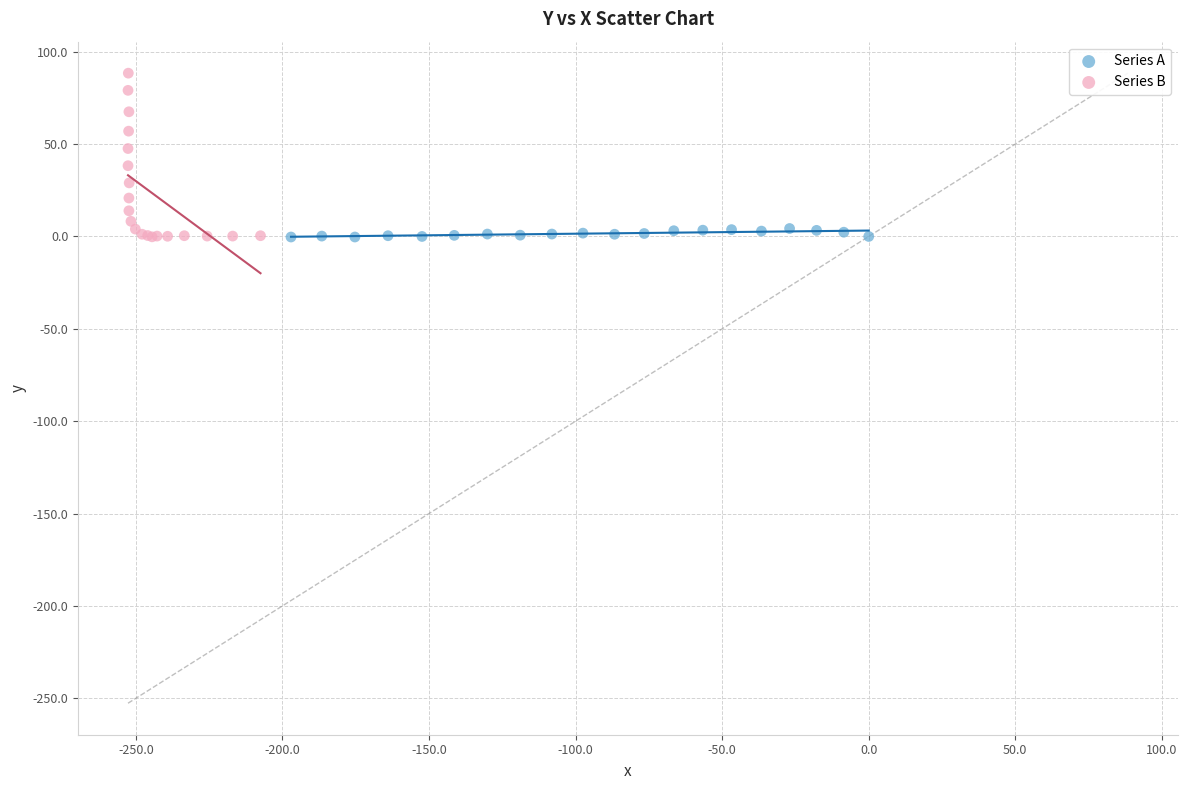

Which series has the widest spread of Y values?

Series B